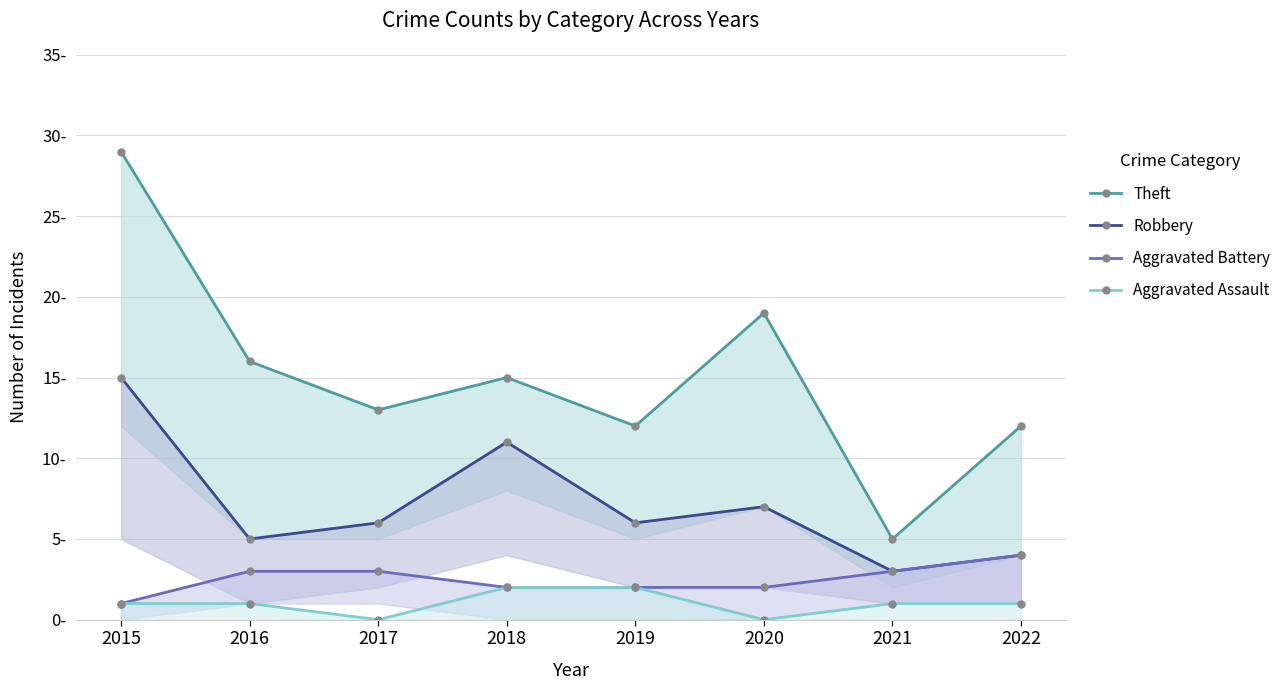

At which category does Robbery reach its first local peak?

2018